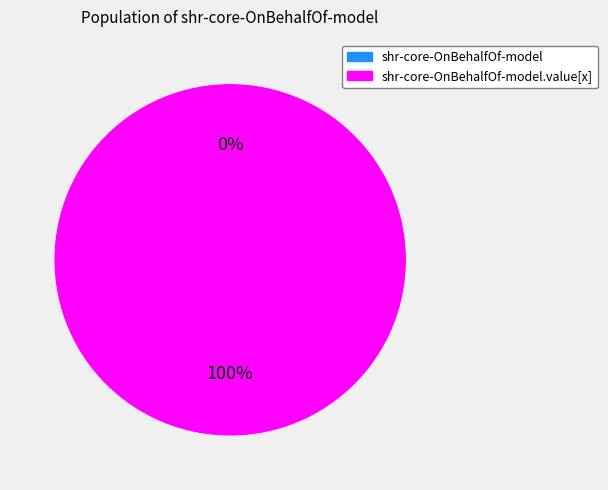

Is it true that shr-core-OnBehalfOf-model is 1% of the pie?

False